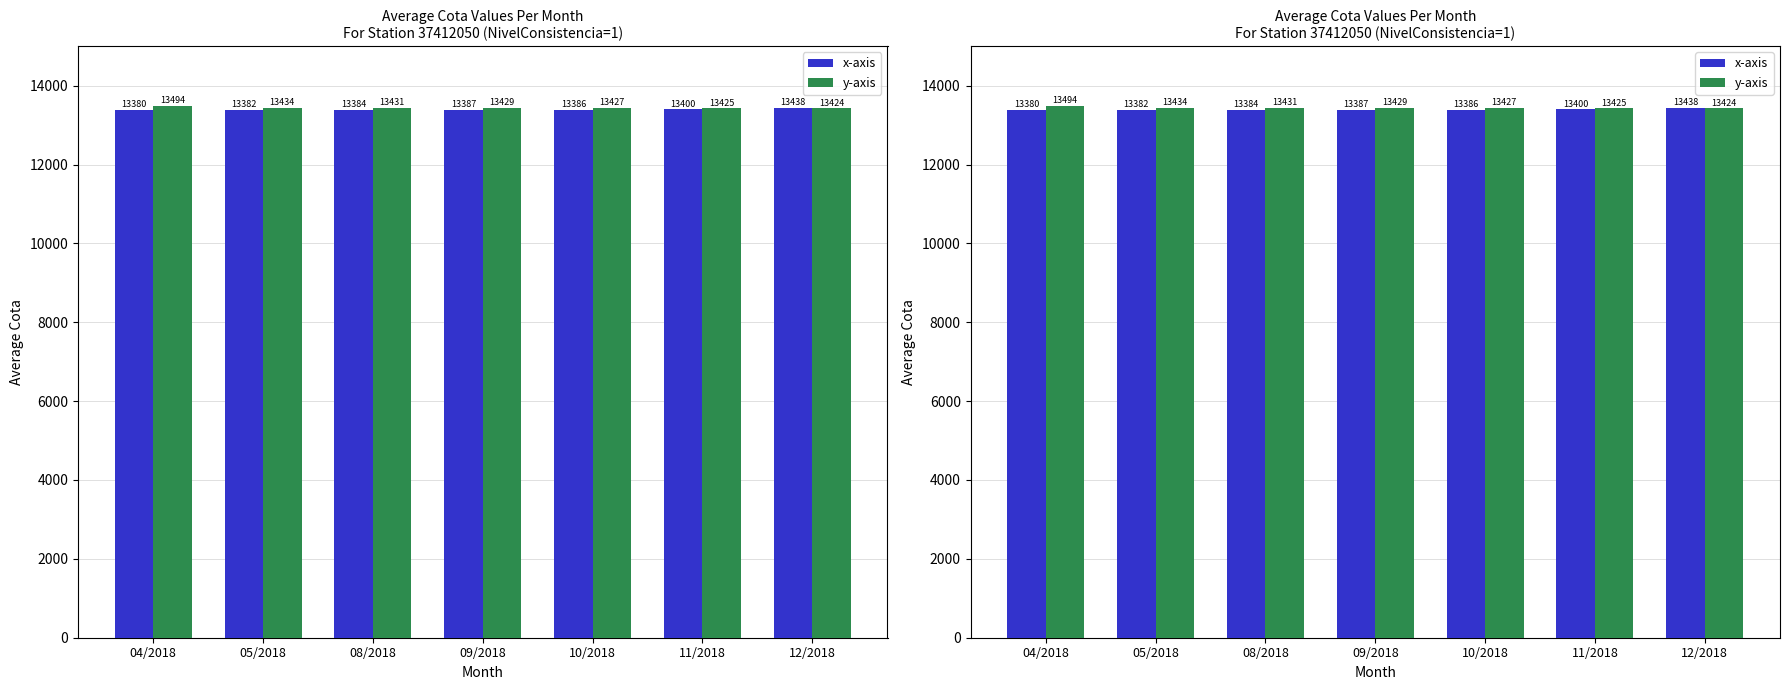

What are all the series names shown in the legend?

x-axis, y-axis